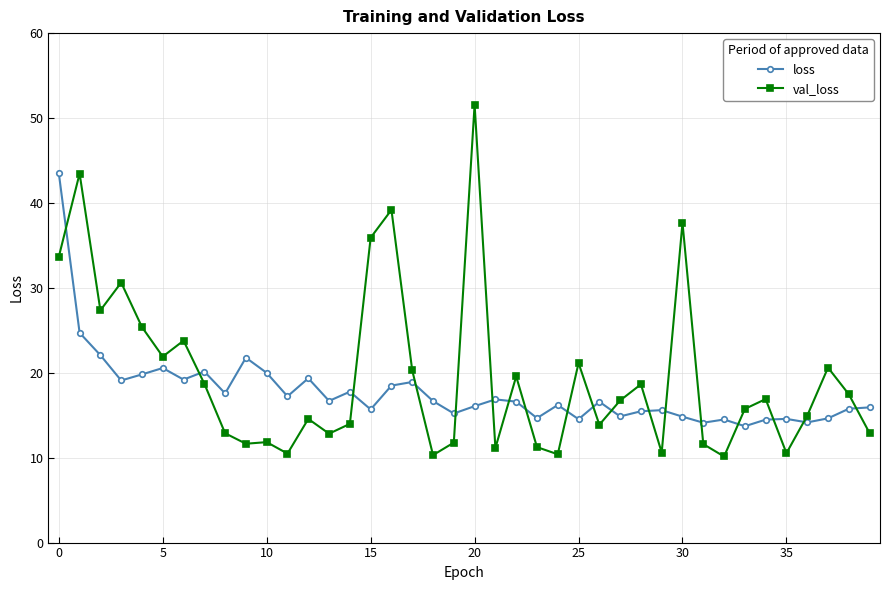

Rank the series by their maximum value, from highest to lowest.

val_loss, loss